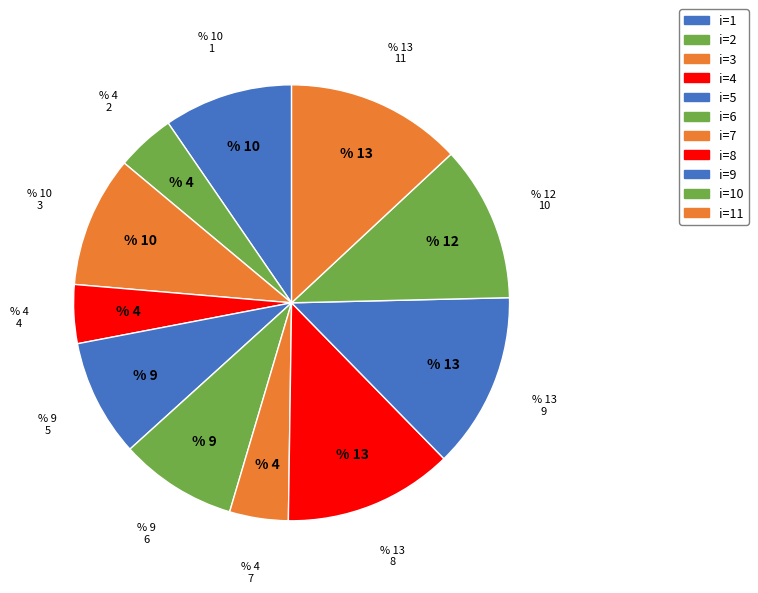

To the nearest percent, what is the average slice percentage?

9%